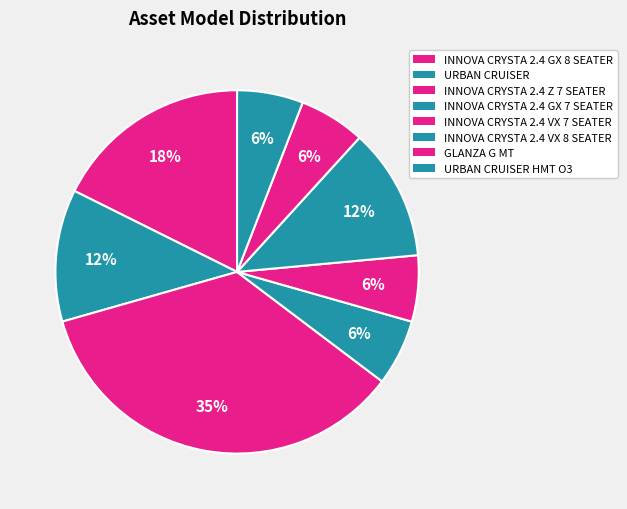

How many segments does this pie chart have?

8